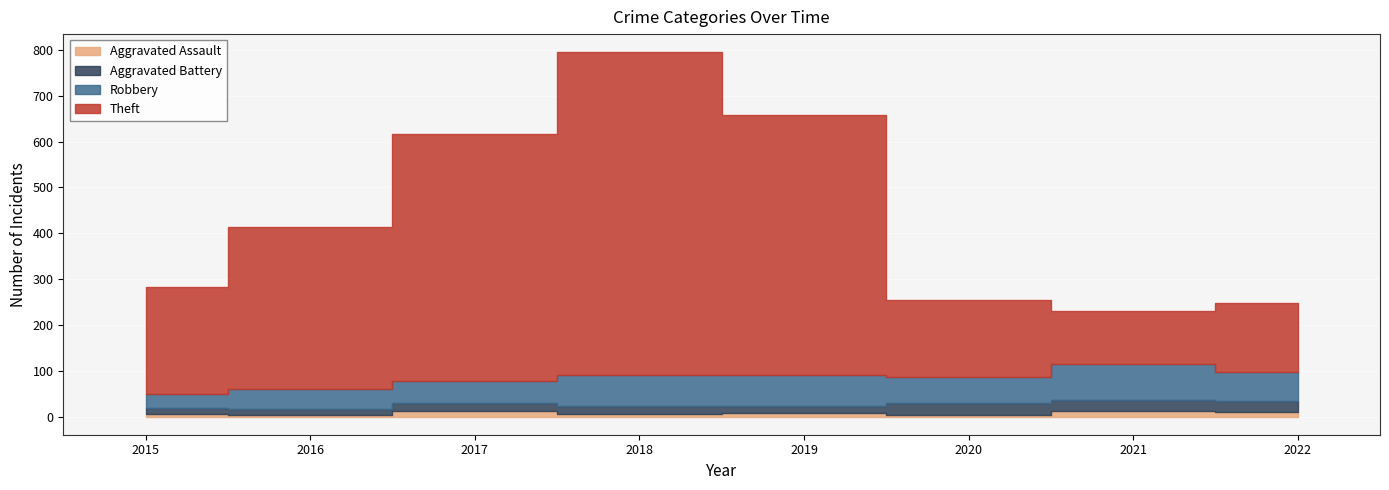

What is the average value of the Aggravated Battery series?

18